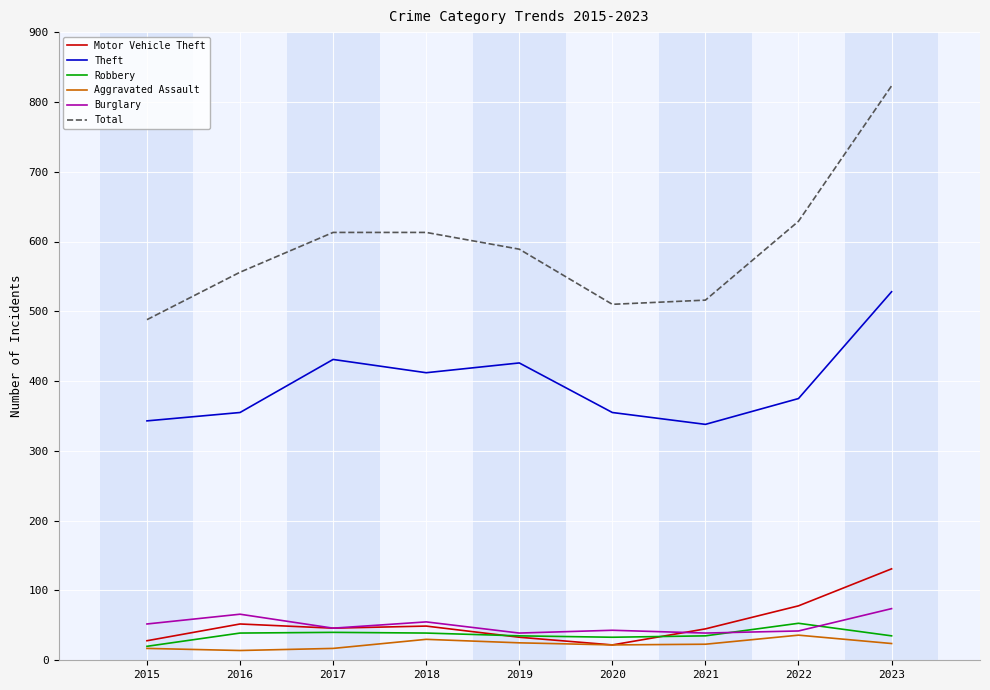

At which category is the sum across all series the highest?

2023